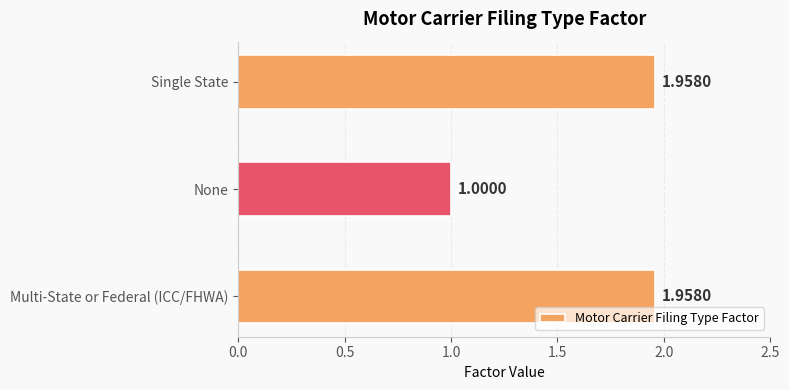

At which label is the value closest to 1?

None